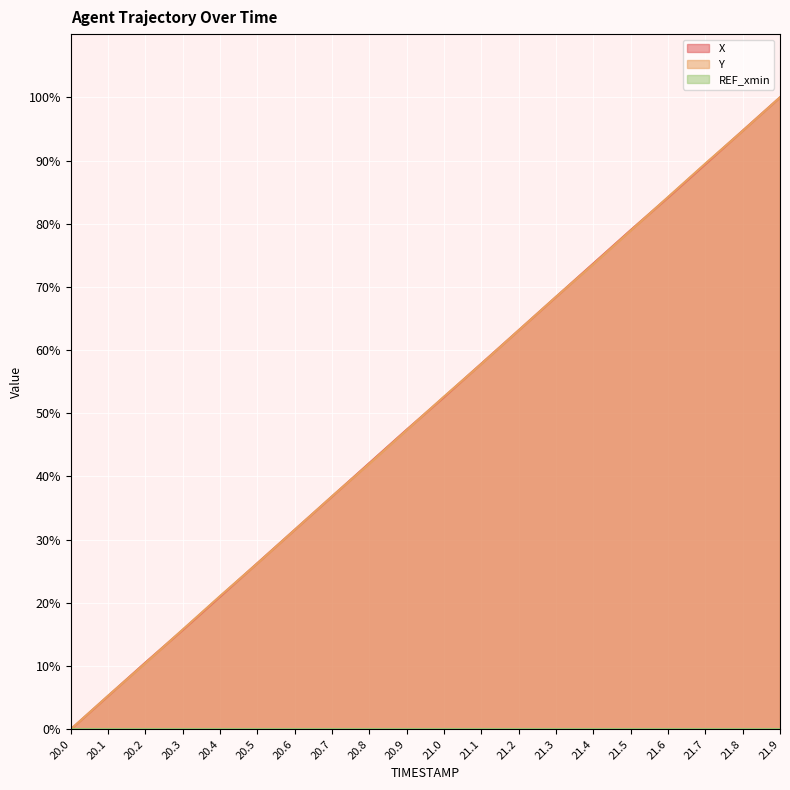

At which label is Y closest to 50?

21.0